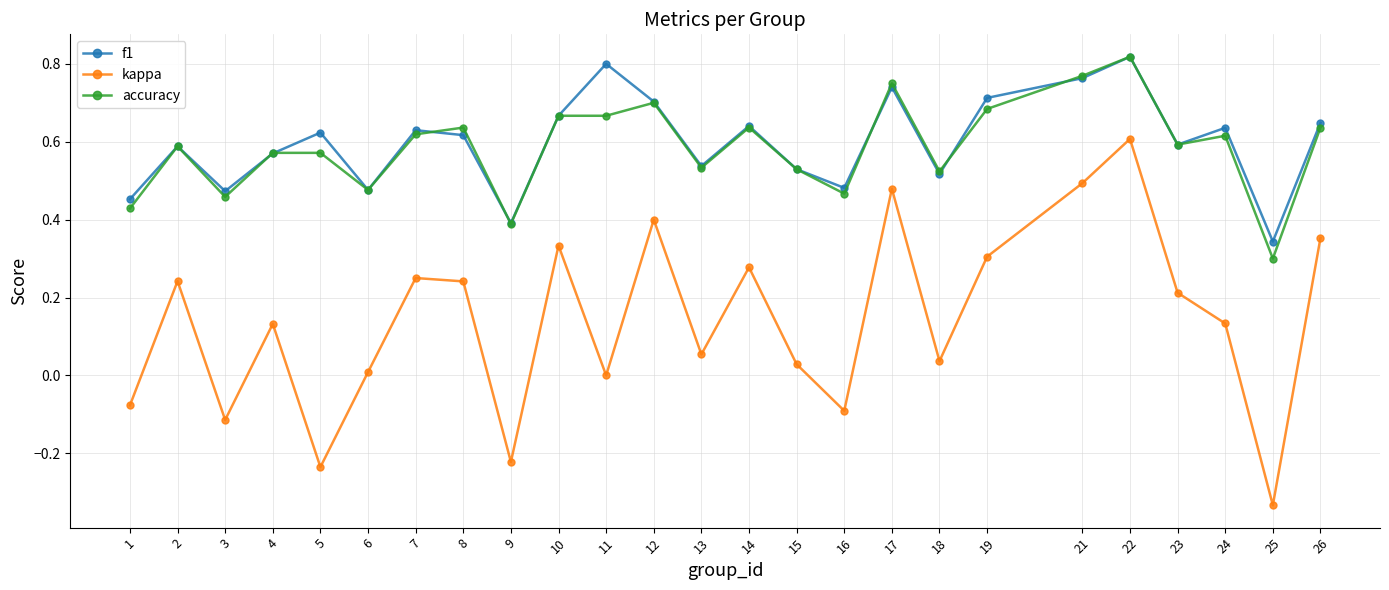

How many data points does each series have?

25